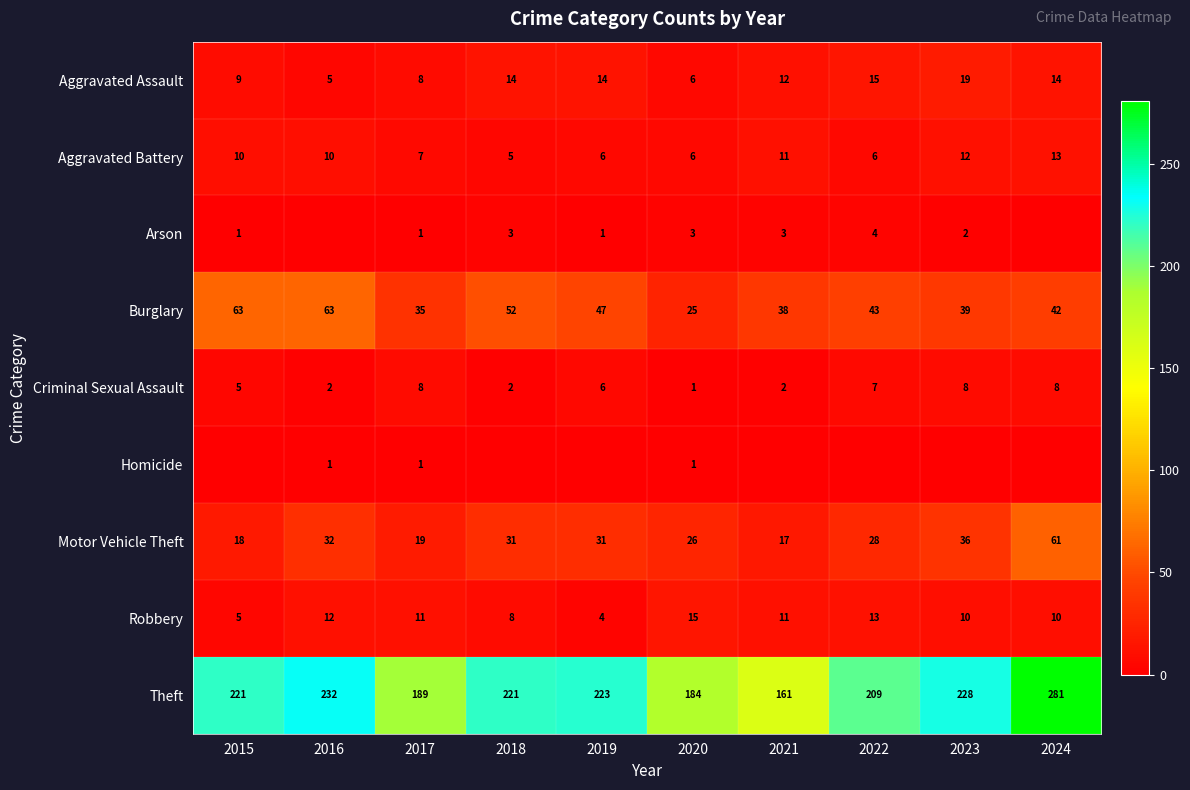

What is the total value across all series at 2015?

332